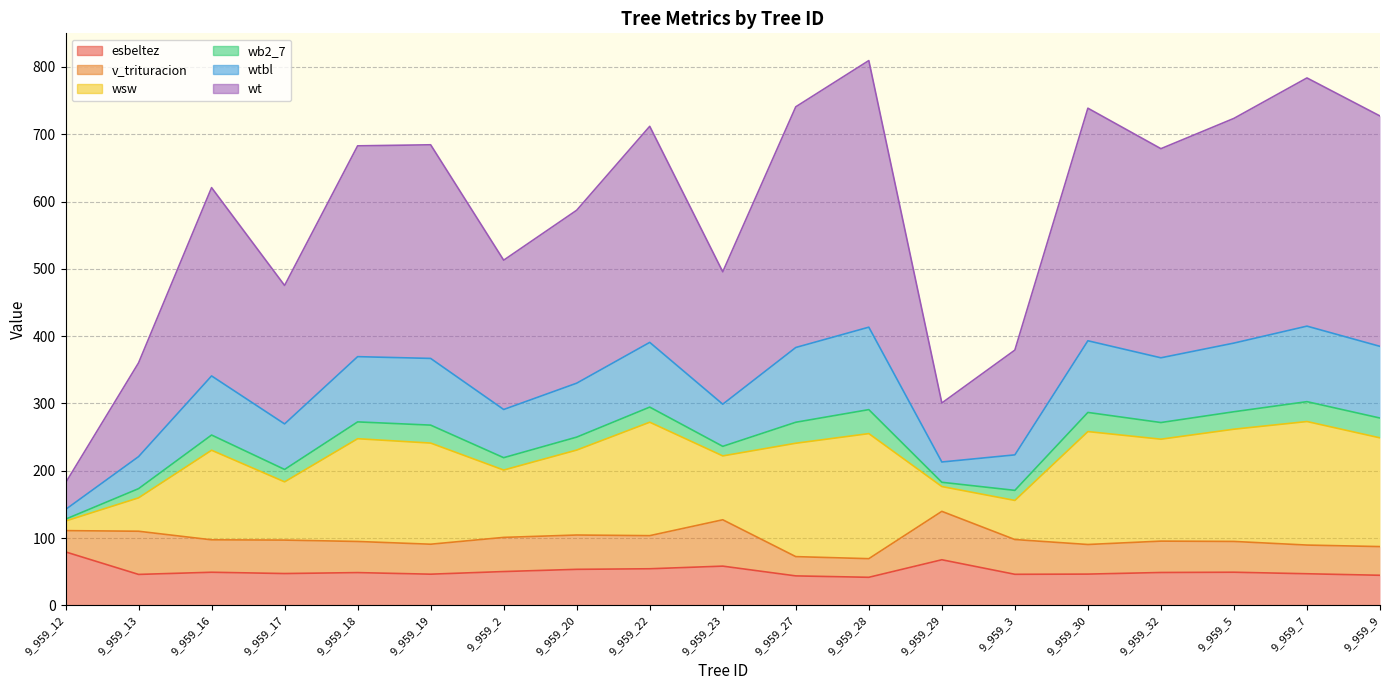

Does the chart have visible grid lines?

Yes